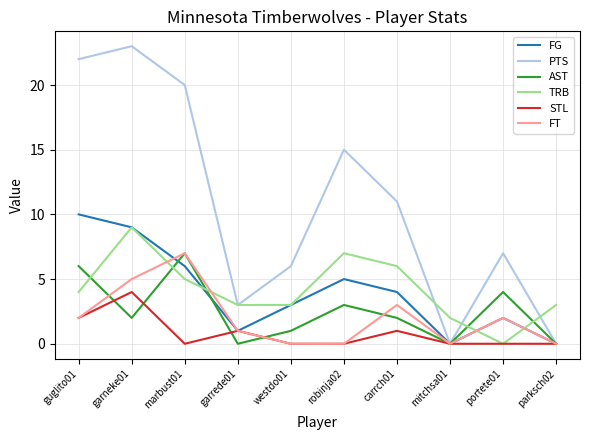

At which label does FT reach its peak?

marbust01